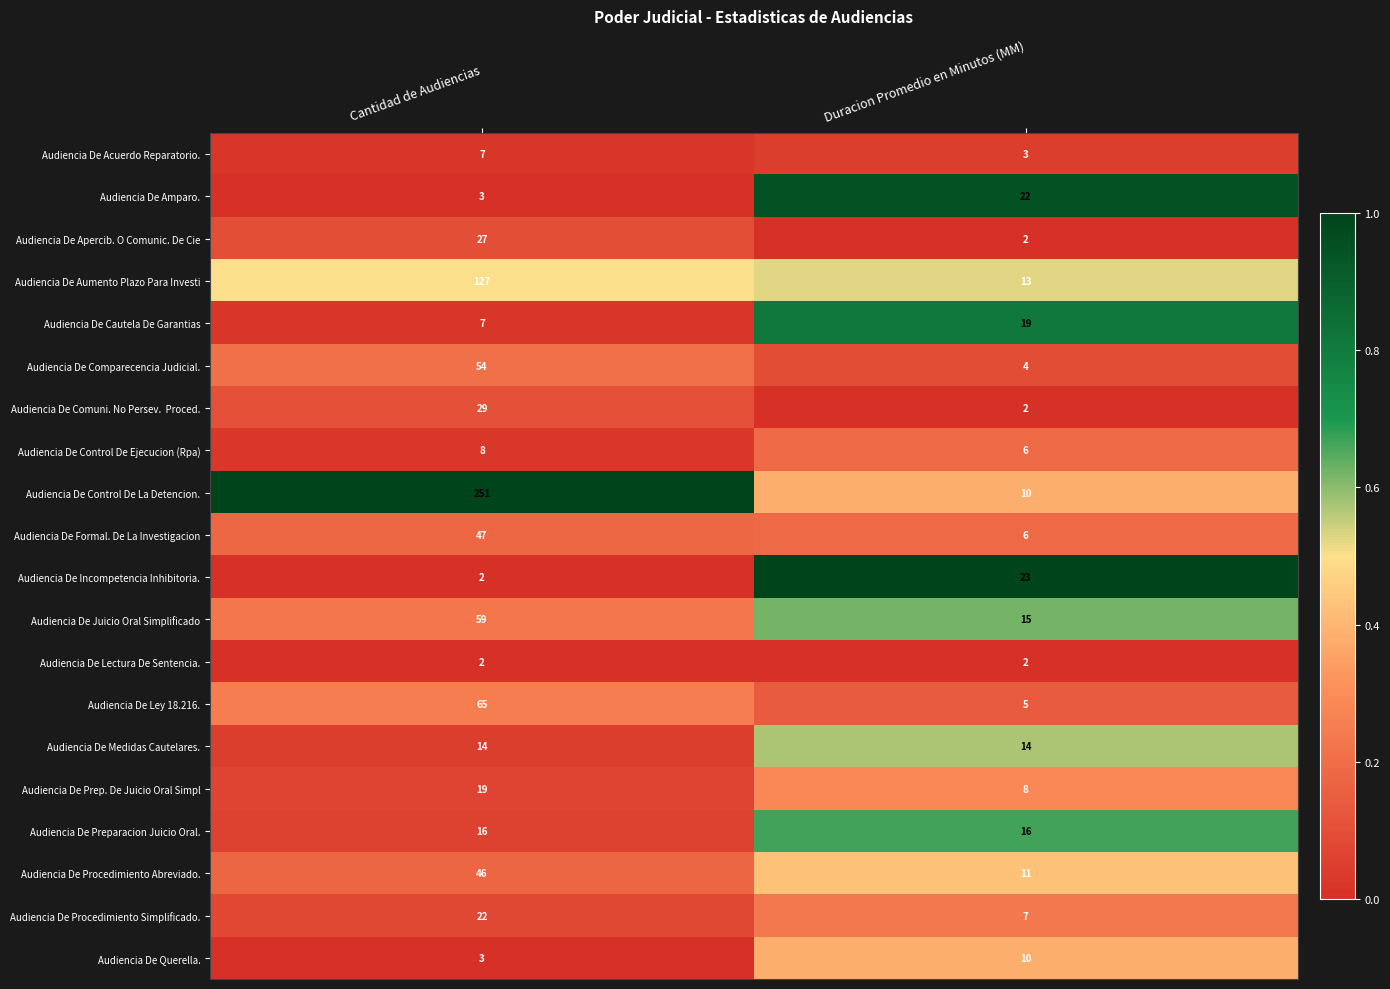

Which category has the highest value in the Audiencia De Acuerdo Reparatorio. series?

Cantidad de Audiencias